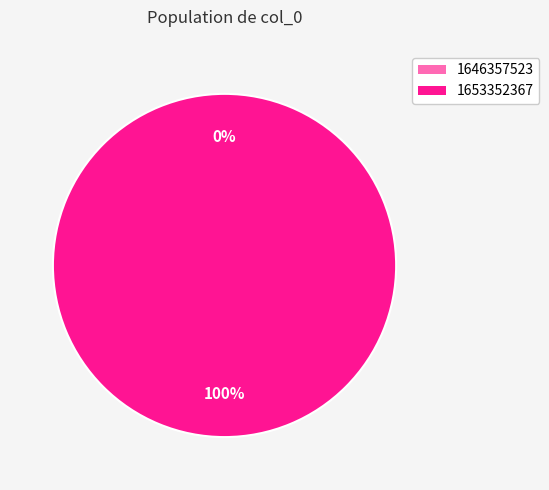

Count the number of slices in the pie.

2